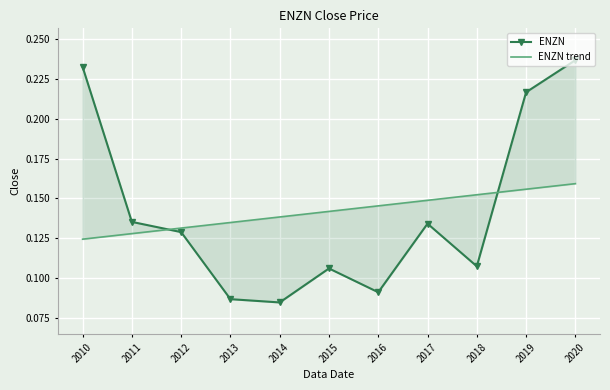

Rank the series at 2020 from highest to lowest value.

ENZN, ENZN trend